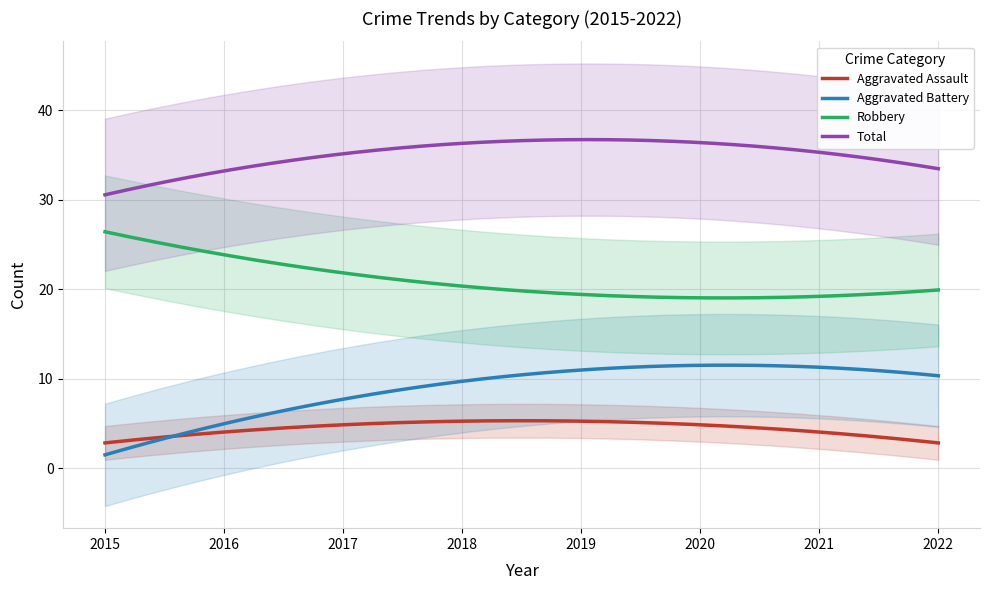

True or false: Total and Robbery intersect in this chart.

False